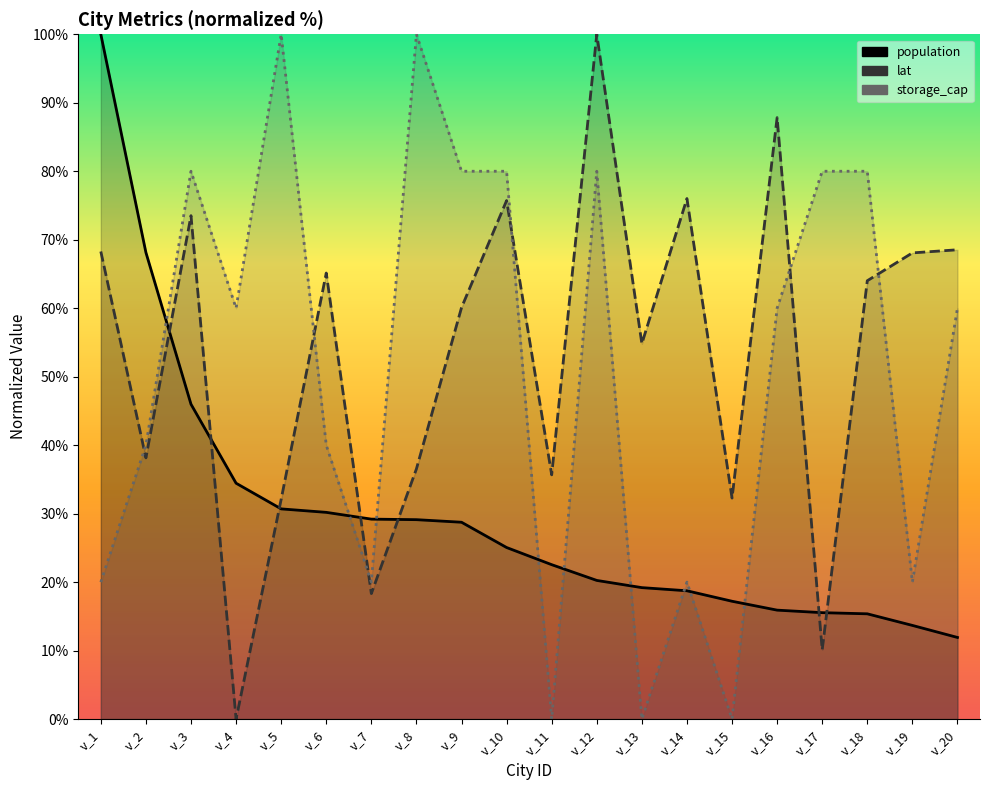

List the labels in order of population value, smallest first.

v_20, v_19, v_18, v_17, v_16, v_15, v_14, v_13, v_12, v_11, v_10, v_9, v_8, v_7, v_6, v_5, v_4, v_3, v_2, v_1